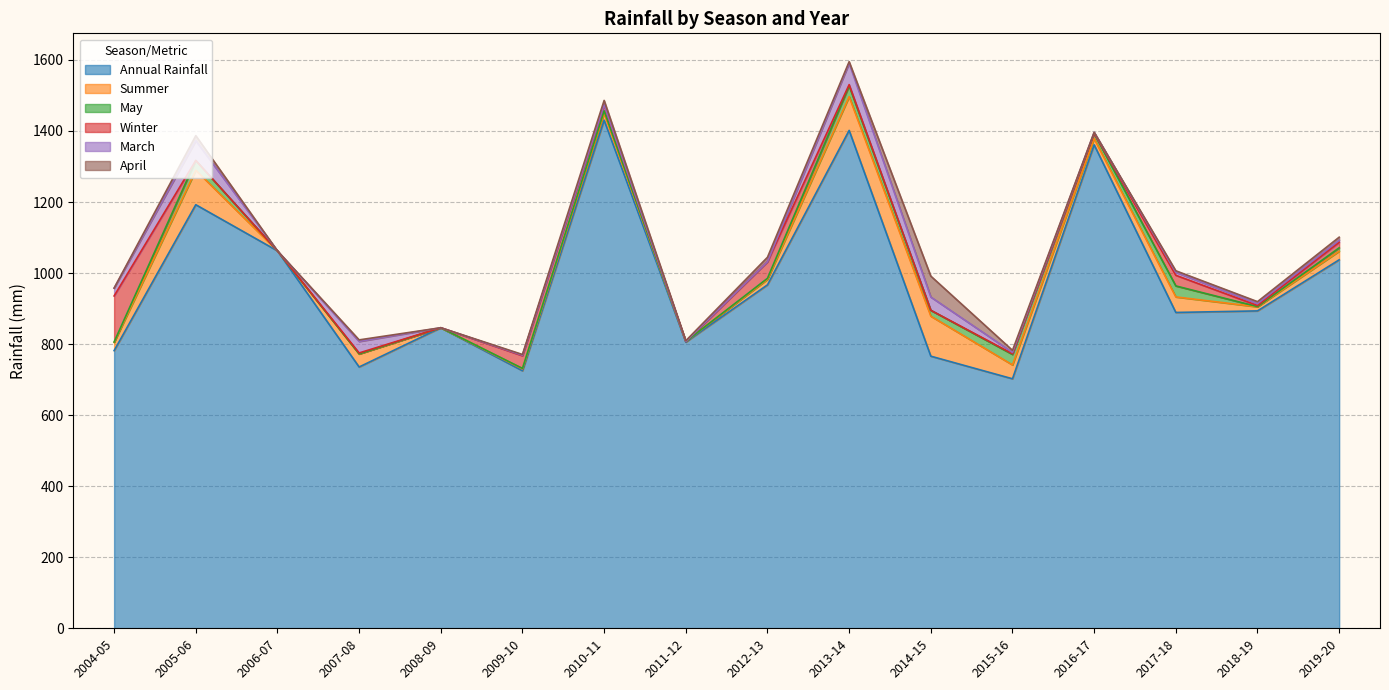

What is the sum of all Annual Rainfall values?

15597.0